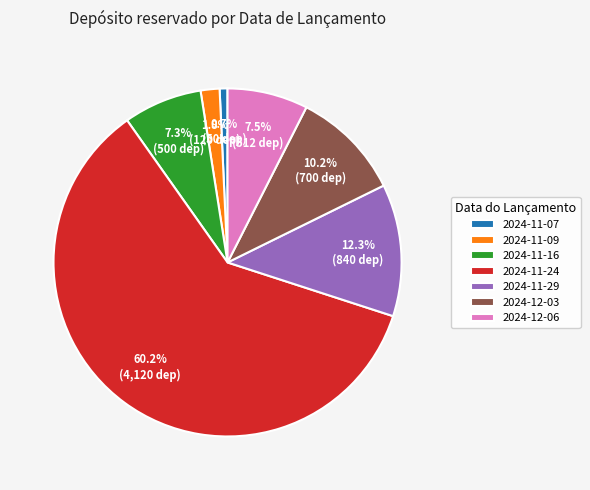

Count the number of slices in the pie.

7